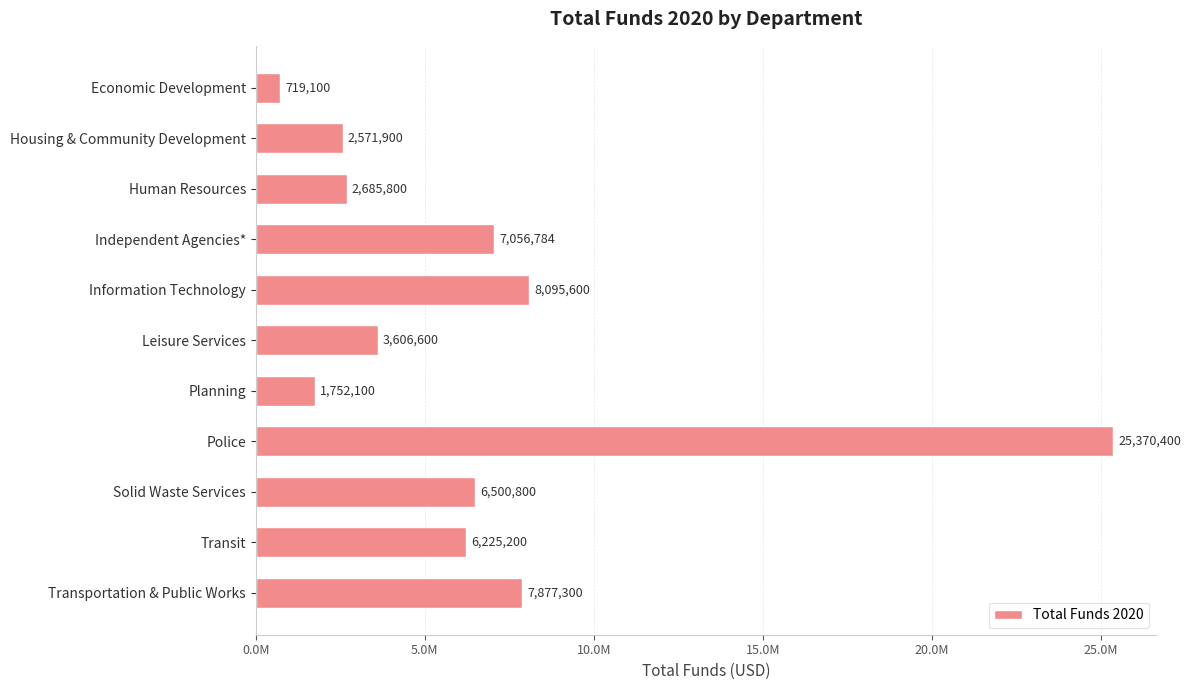

Are the bars horizontal?

Yes